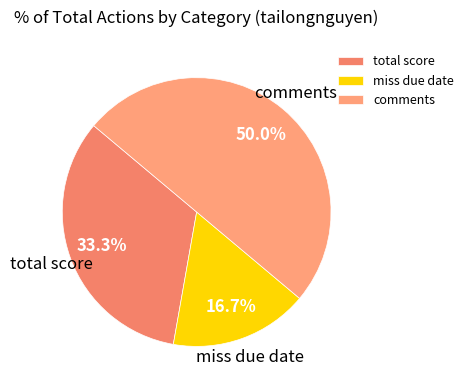

What percentage is the miss due date slice, to the nearest percent?

17%